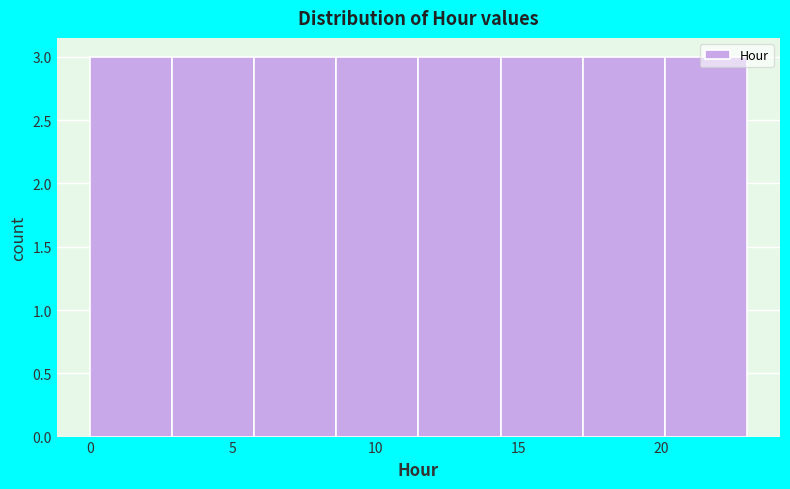

How tall is the bar that spans 14.5 to 17.5 on the x-axis? Neither the bar edges nor the heights are printed on the chart, so give them approximately, as read against the axes.

3